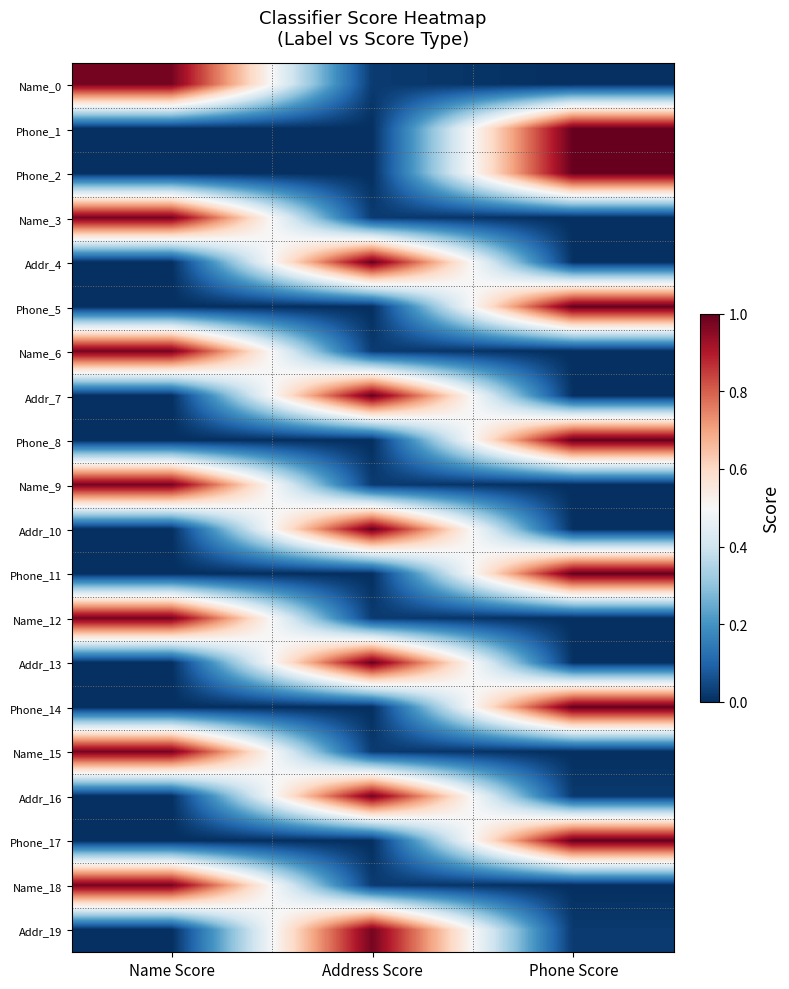

Which series has the largest total across all categories?

Phone_1